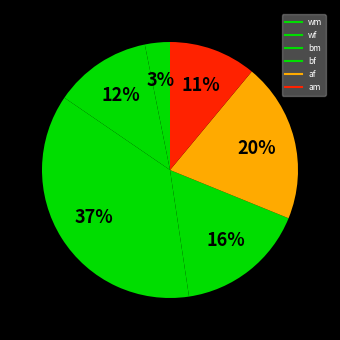

Count the number of slices in the pie.

6